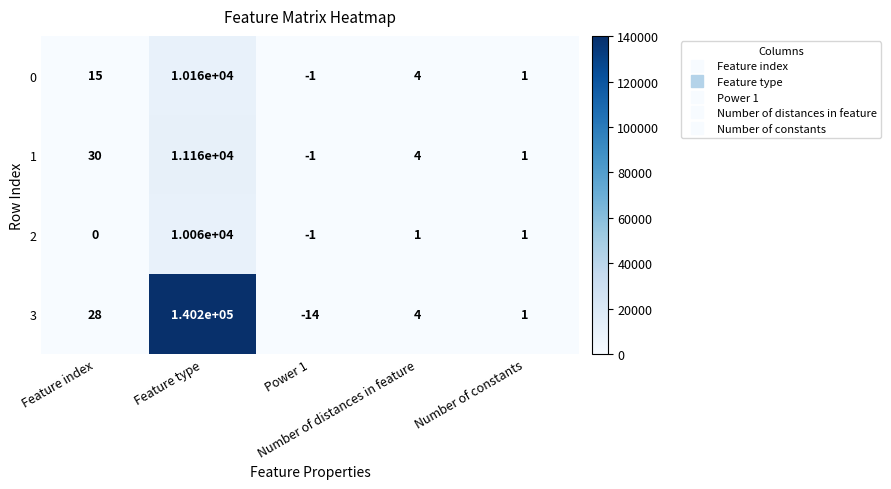

Which category has the highest value across all series?

Feature type